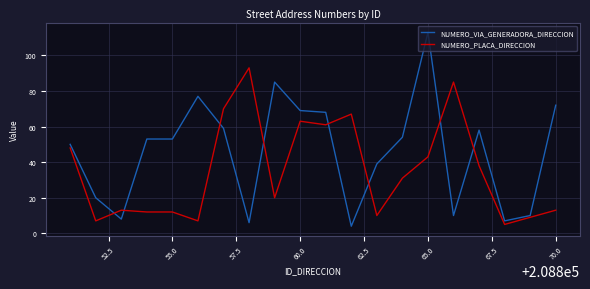

What is the smallest value displayed?

4